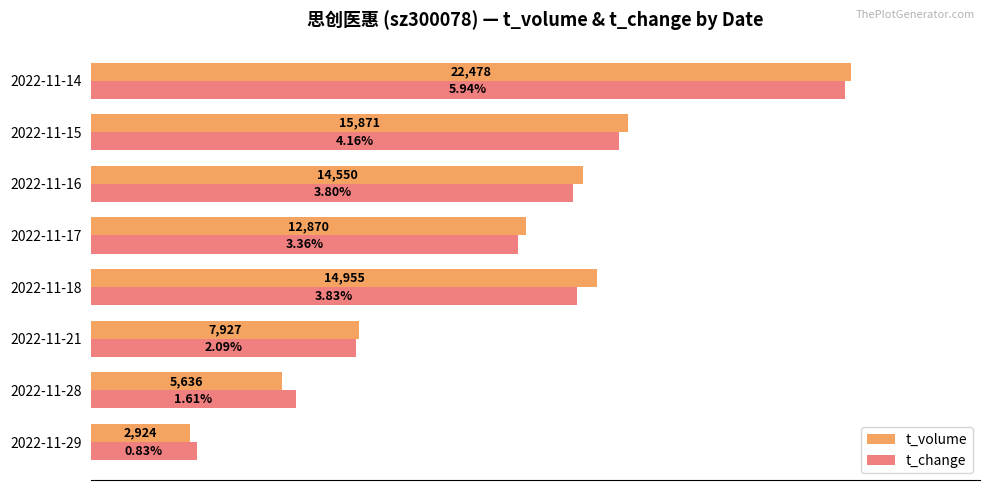

What are all the series names shown in the legend?

t_volume, t_change